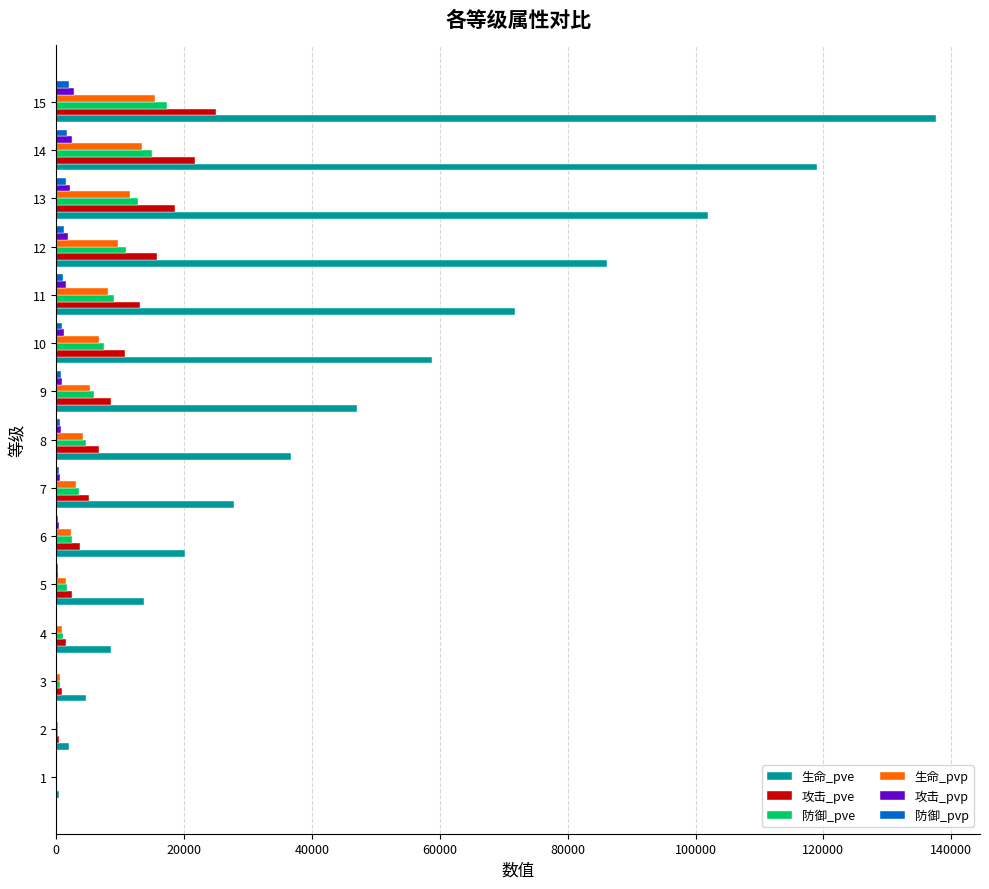

What is the highest value of the 生命_pvp series?

15497